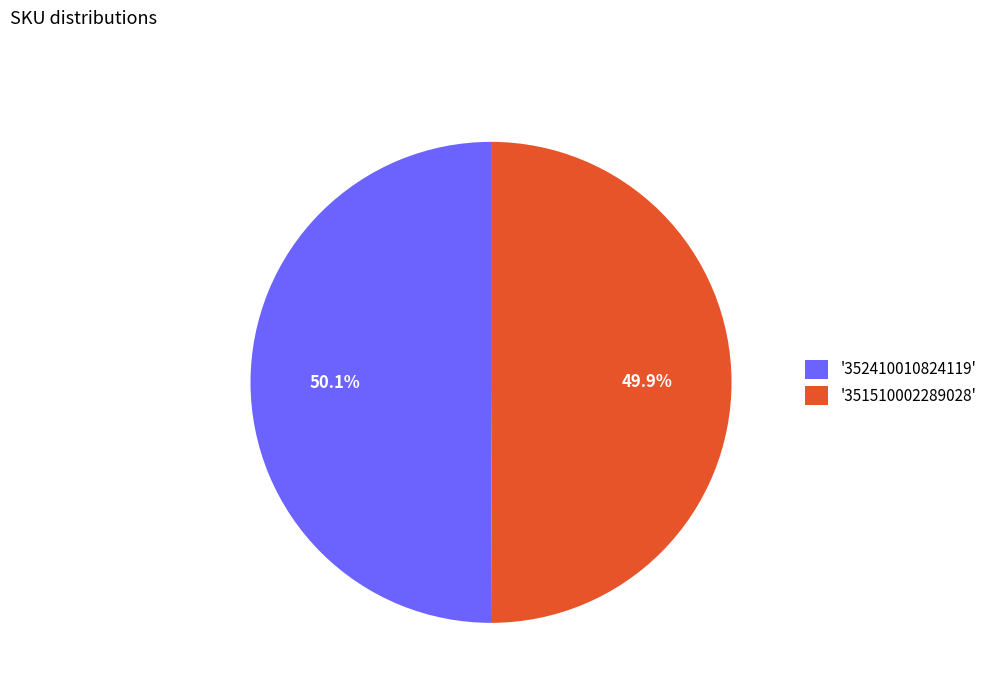

Is the sum of '351510002289028' and '352410010824119' greater than half?

Yes